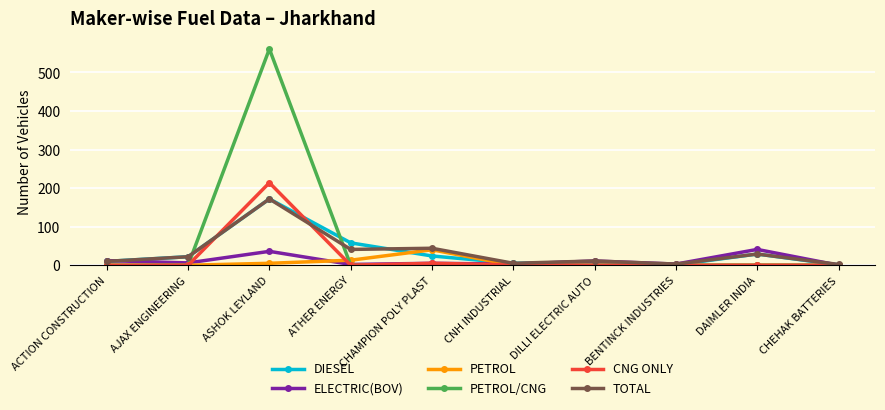

What position from the left is AJAX ENGINEERING?

2